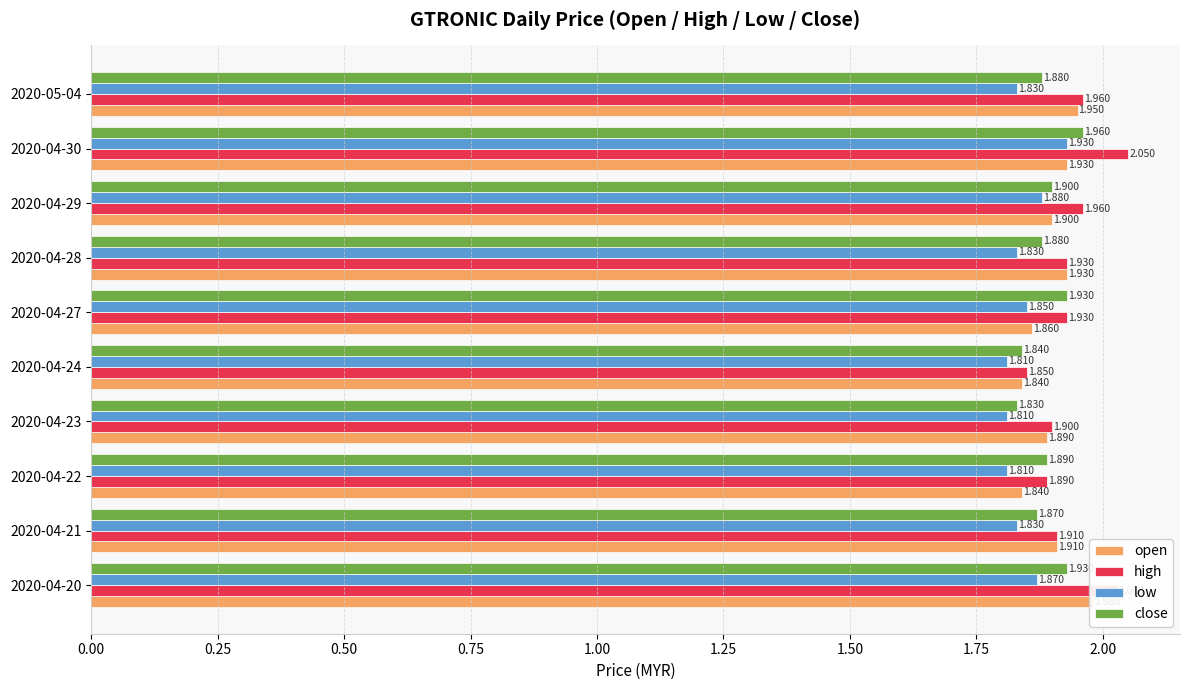

Which has a higher value, 2020-04-28 or 2020-04-23?

2020-04-28